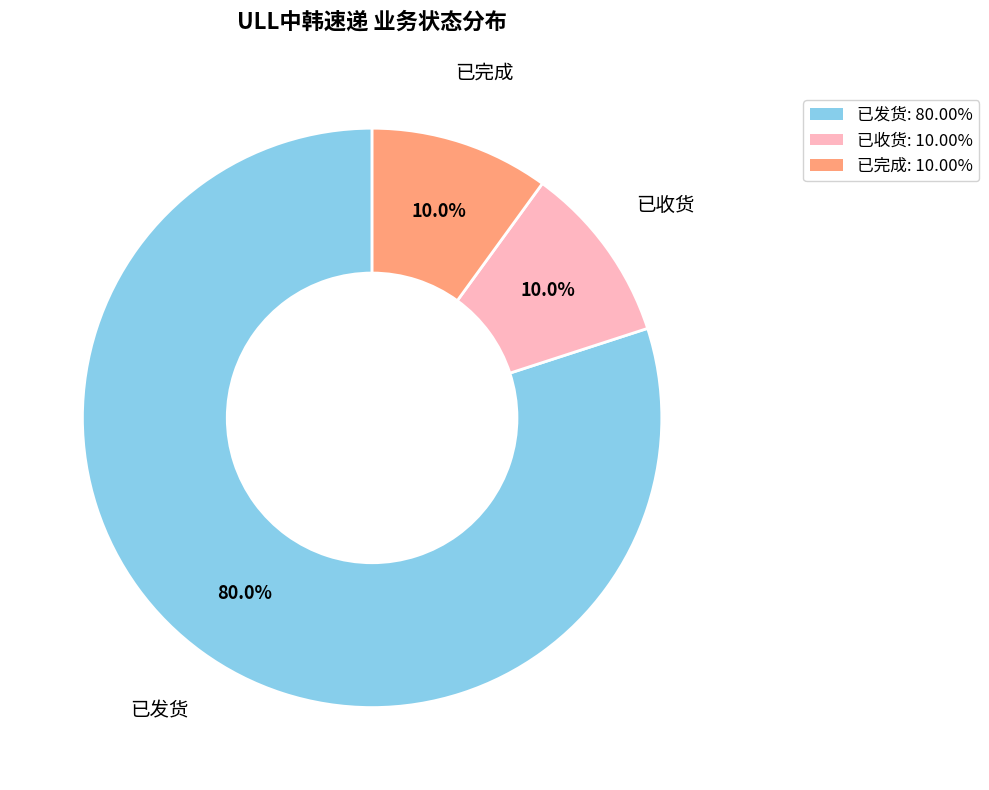

Is there a majority slice in this chart?

Yes